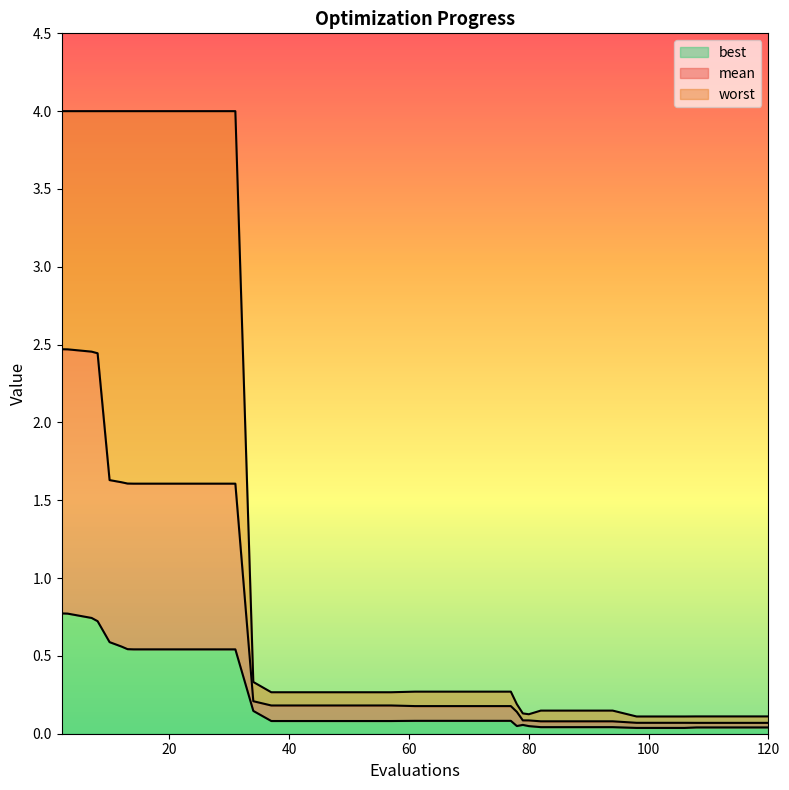

Which series changed the most between 10 and 69?

worst